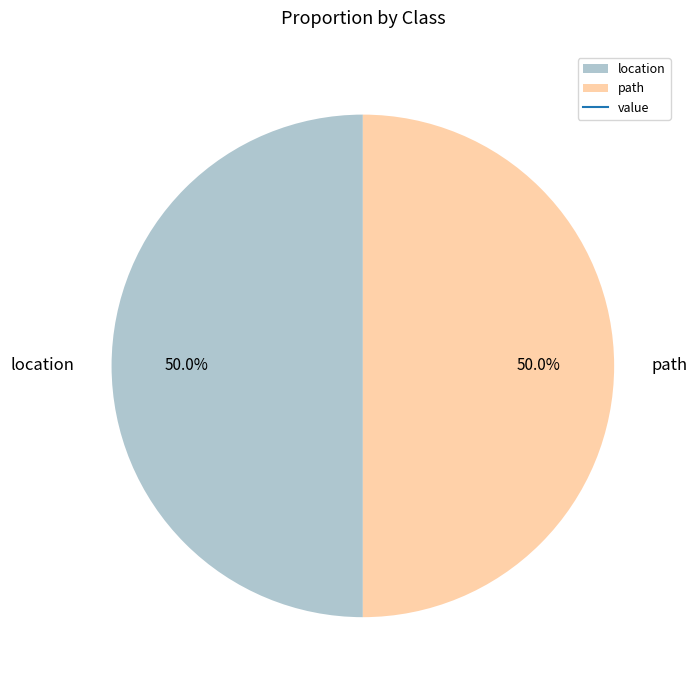

What is the ratio of the value at path to the value at location?

1.0